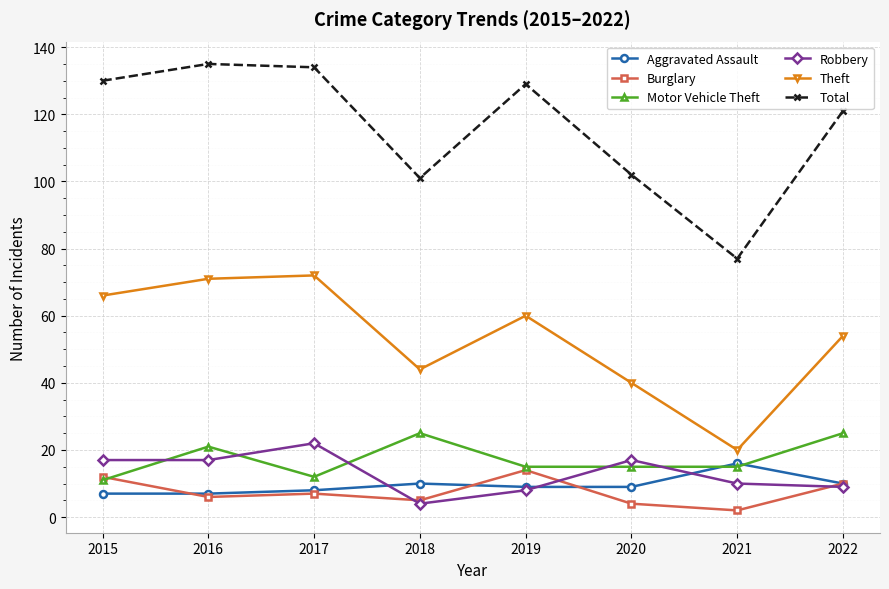

Reading left to right, transcribe all the data shown in this chart.

Aggravated Assault: 7	7	8	10	9	9	16	10
Burglary: 12	6	7	5	14	4	2	10
Motor Vehicle Theft: 11	21	12	25	15	15	15	25
Robbery: 17	17	22	4	8	17	10	9
Theft: 66	71	72	44	60	40	20	54
Total: 130	135	134	101	129	102	77	121